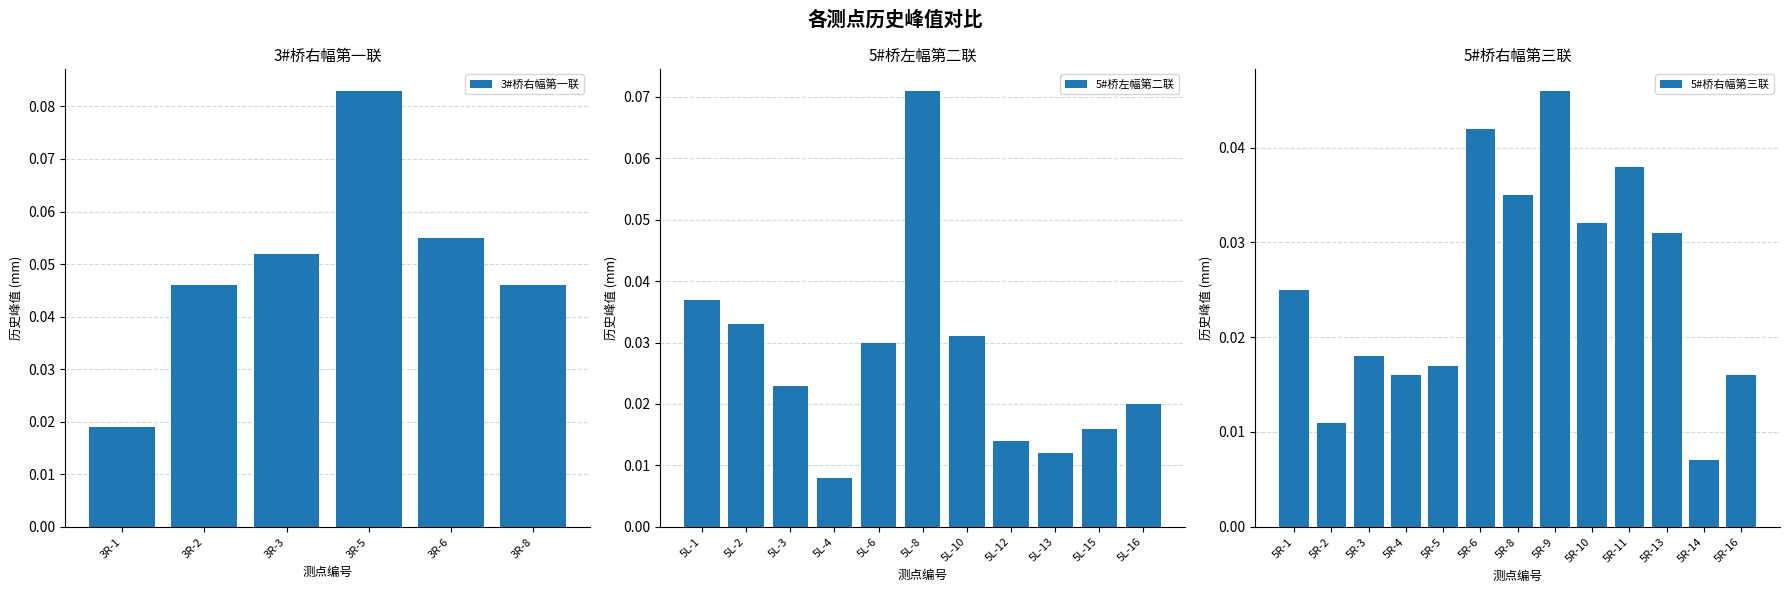

Count the 3#桥右幅第一联 values in the range 0 to 1.

6